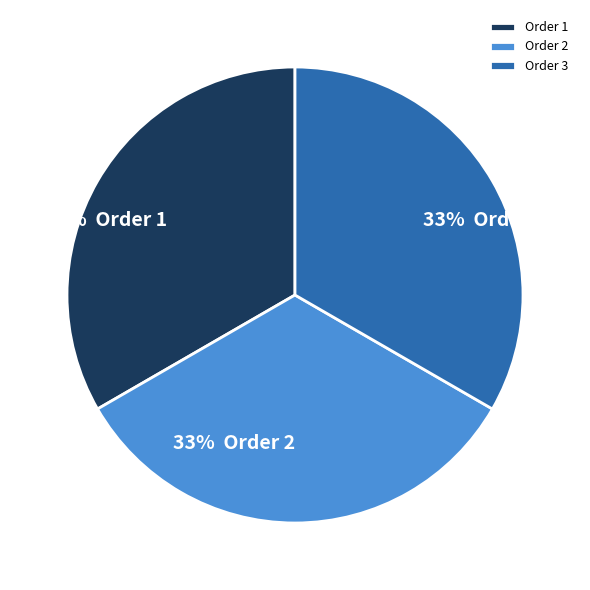

Does Order 3 account for over 50% of the chart?

No